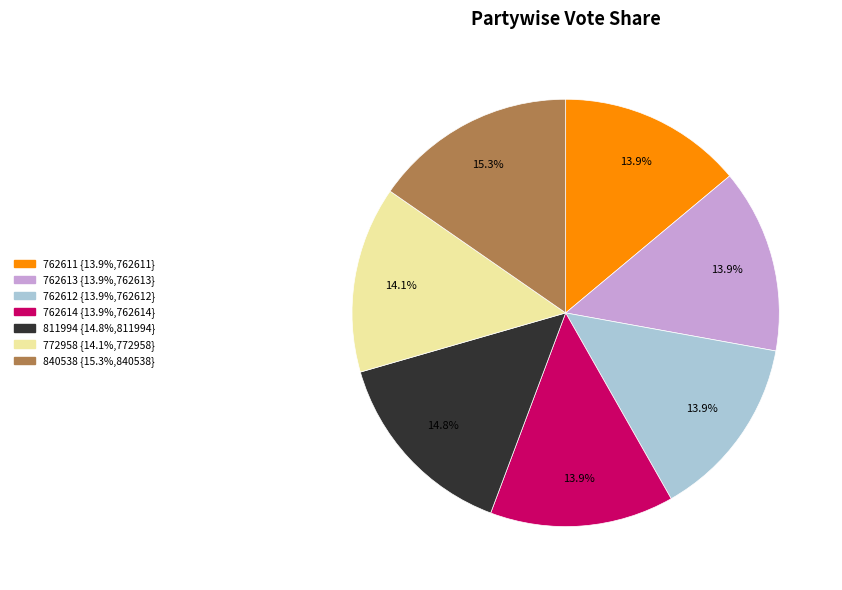

Is the sum of 840538 and 762612 greater than half?

No